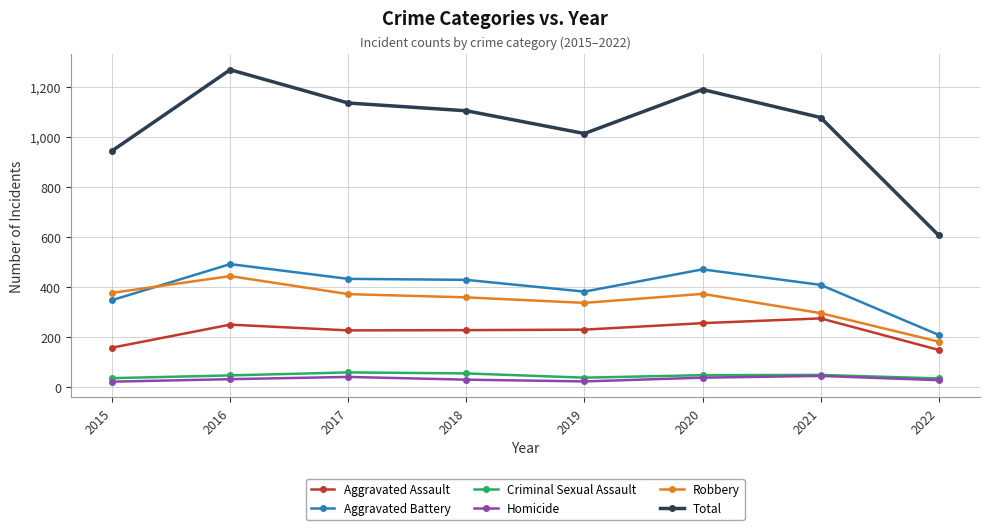

List the series in order of their peak value, lowest first.

Homicide, Criminal Sexual Assault, Aggravated Assault, Robbery, Aggravated Battery, Total